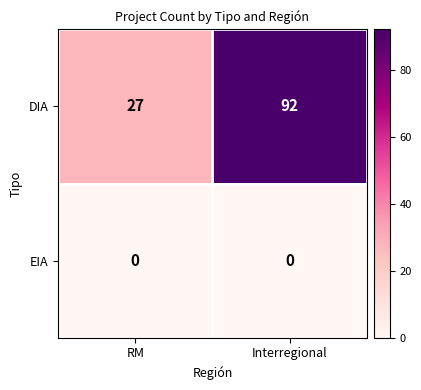

Is it true that DIA equals 27 at RM?

True